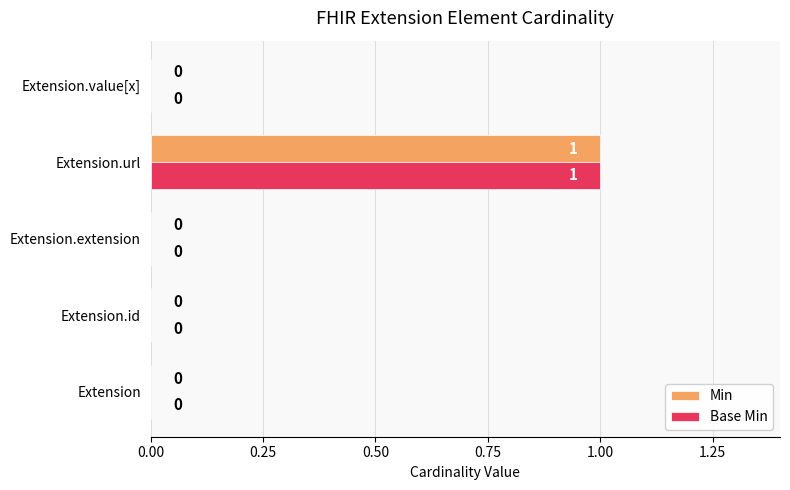

How many Base Min values are between 0 and 1?

5